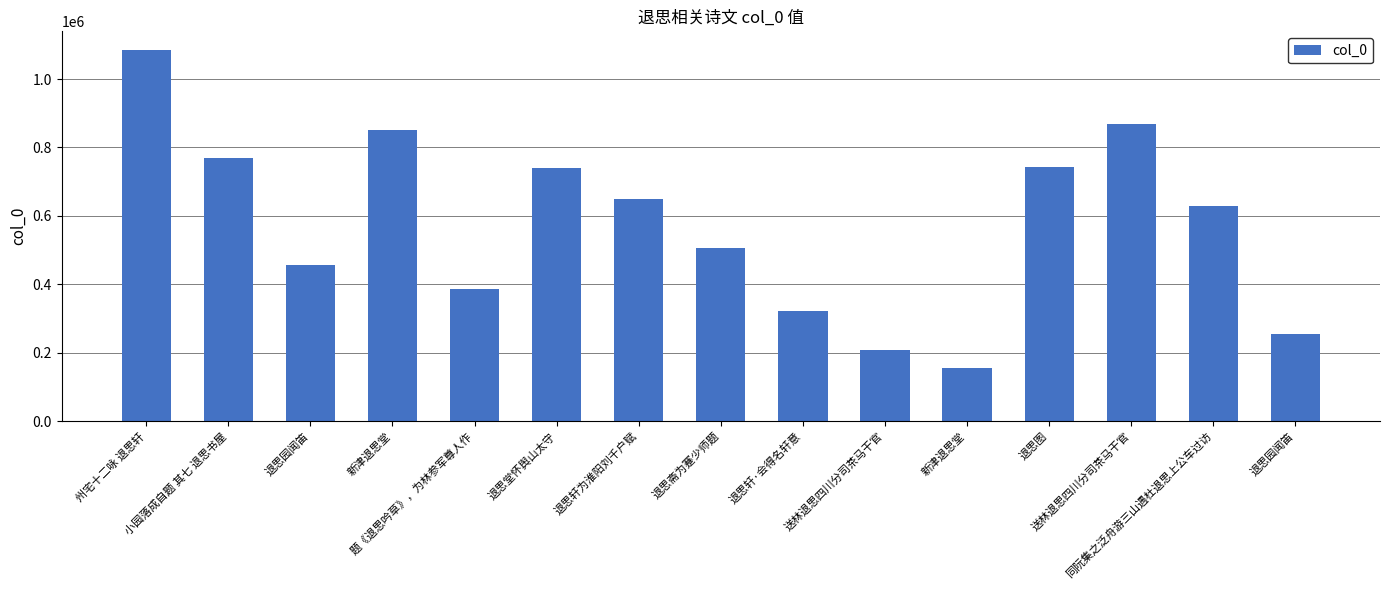

Count the number of data series in this chart.

1